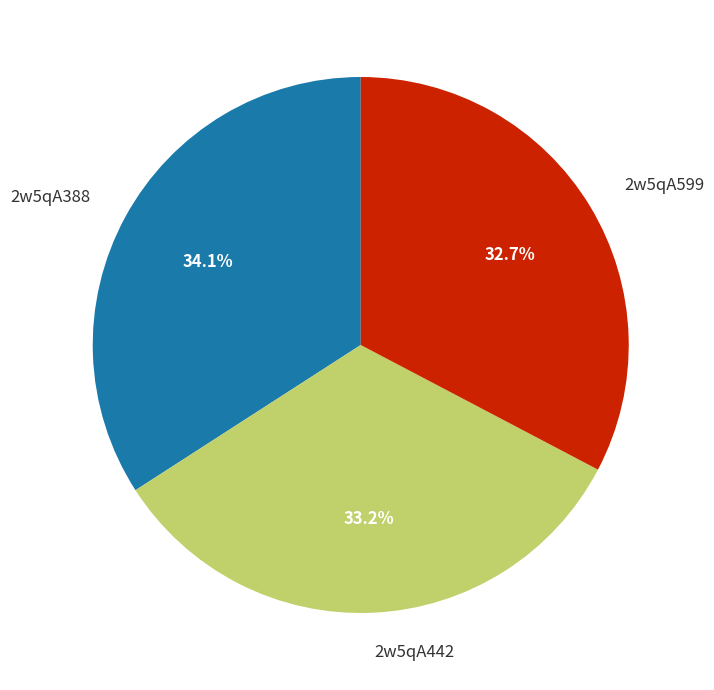

Is there a majority slice in this chart?

No